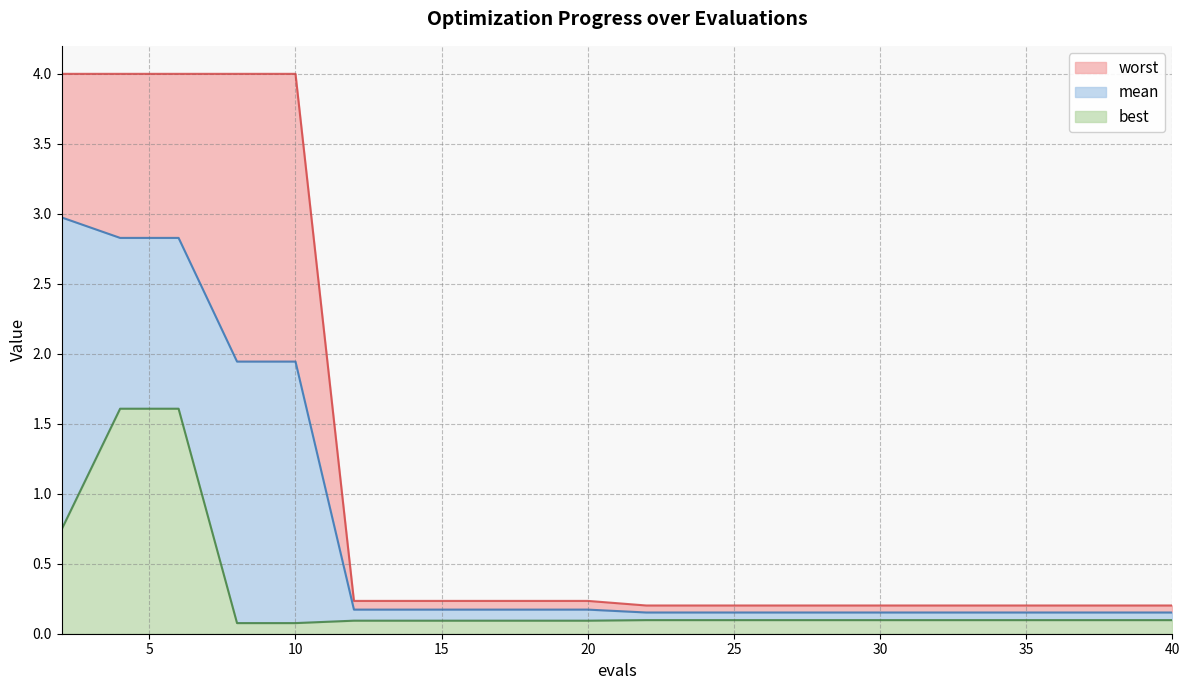

What is the difference between the highest and lowest values at 38?

0.1